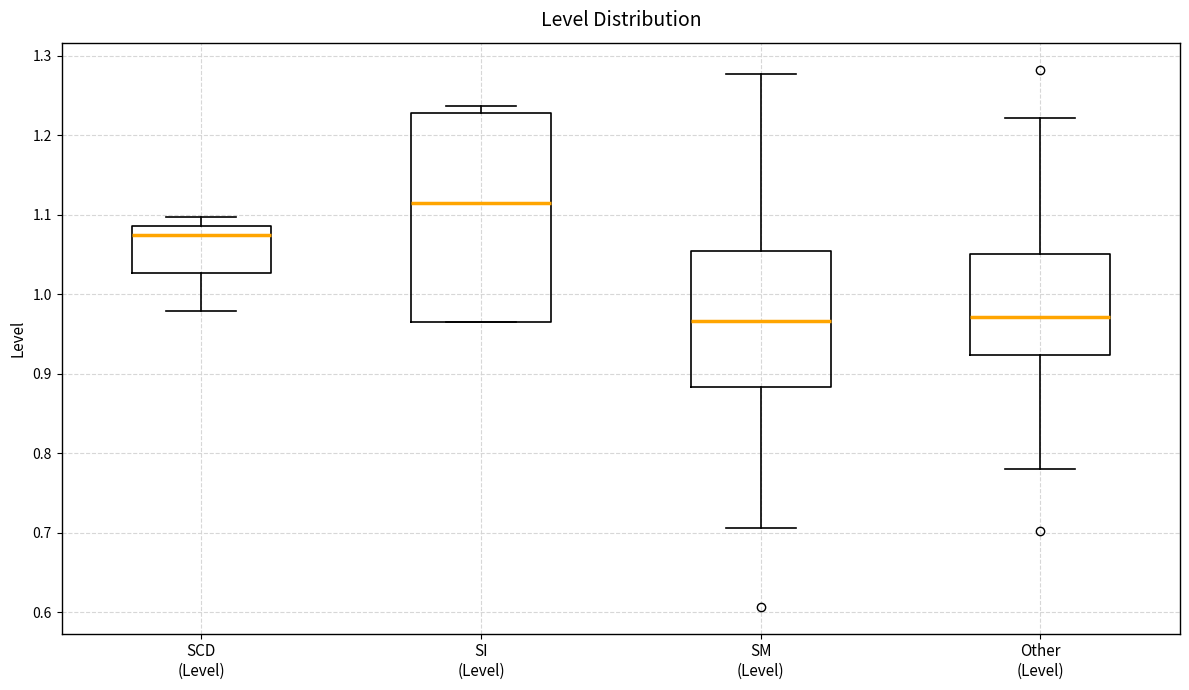

Where is the upper edge of the box for SM (Level) on the y-axis? The values are not printed on the chart, so give them approximately, as read against the axis.

1.05